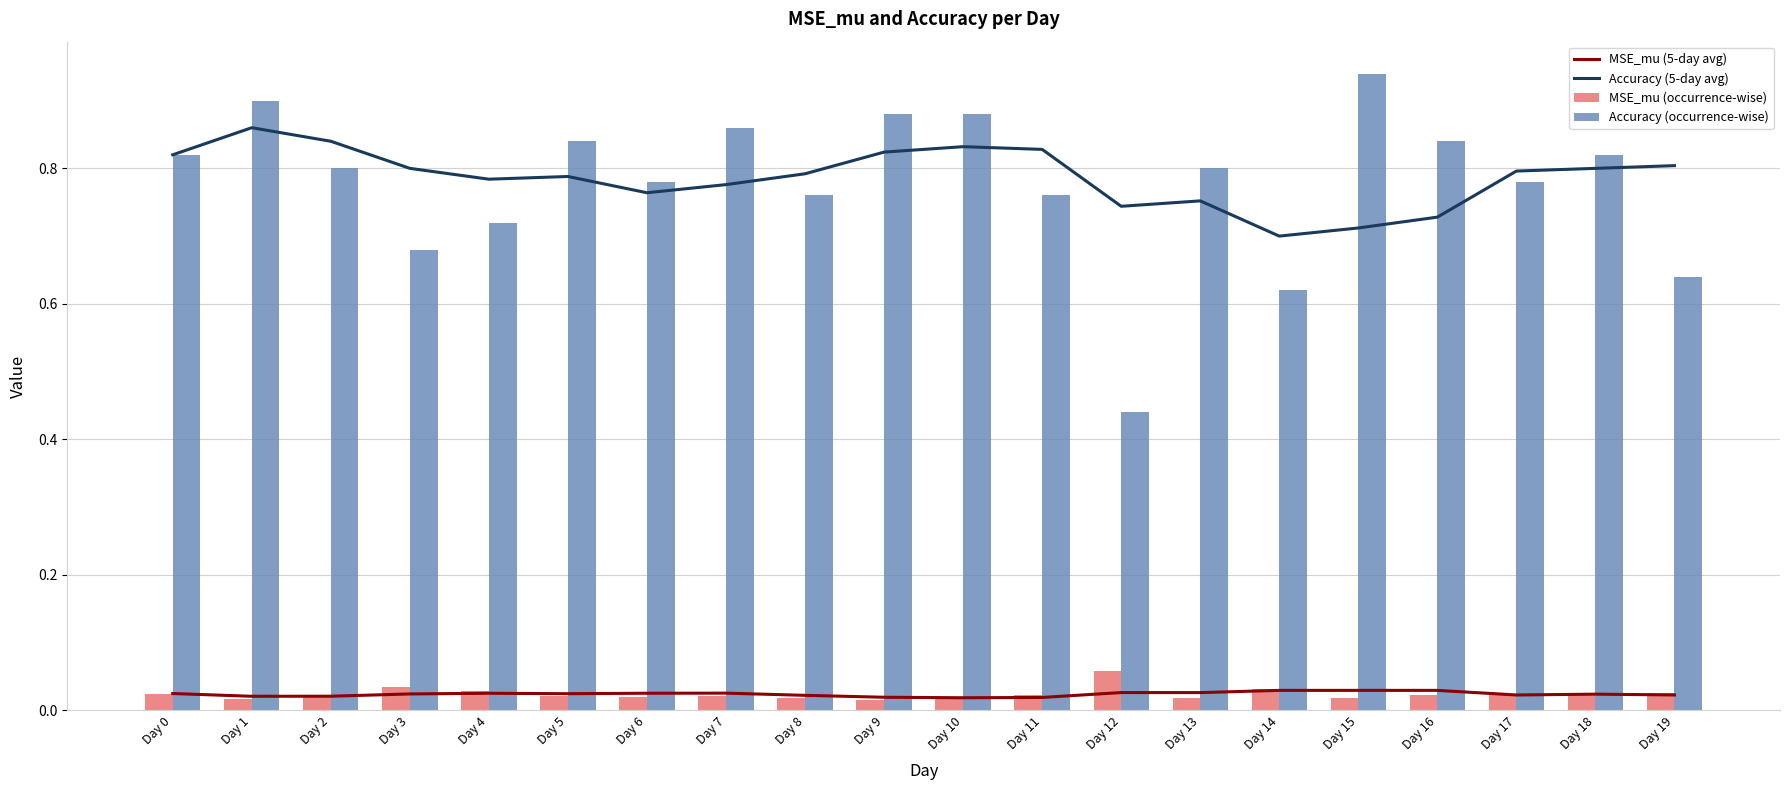

True or false: Accuracy (5-day avg) has a value of 0.7 at Day 15.

True